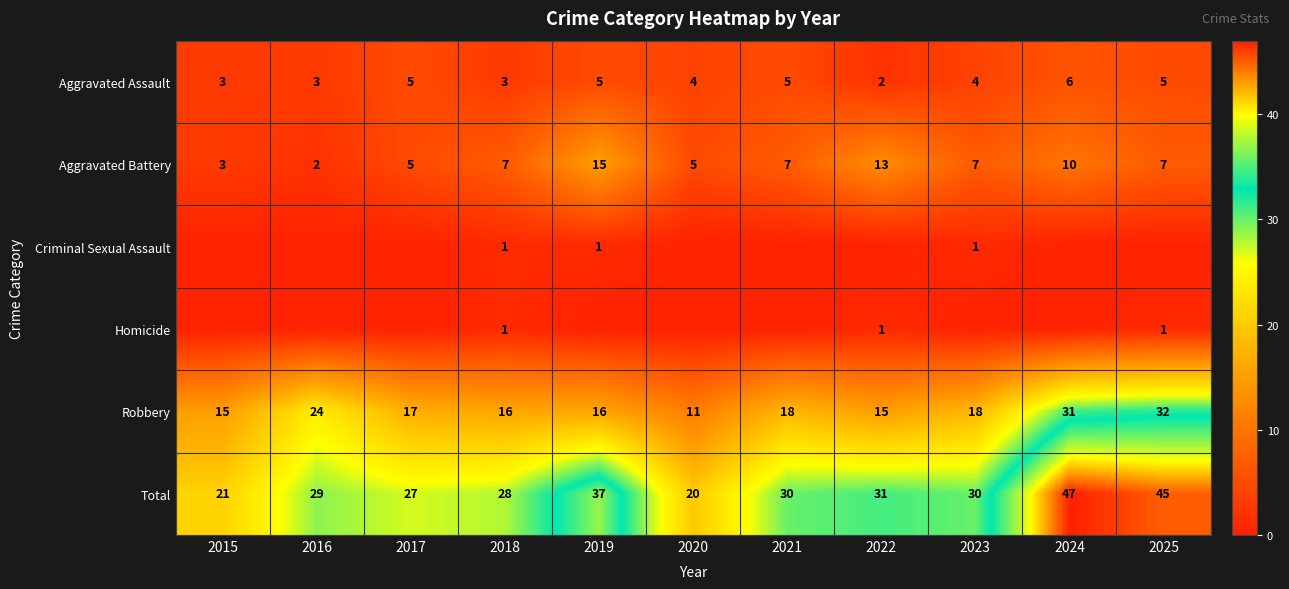

True or false: Aggravated Assault has a value of 2 at 2019.

False